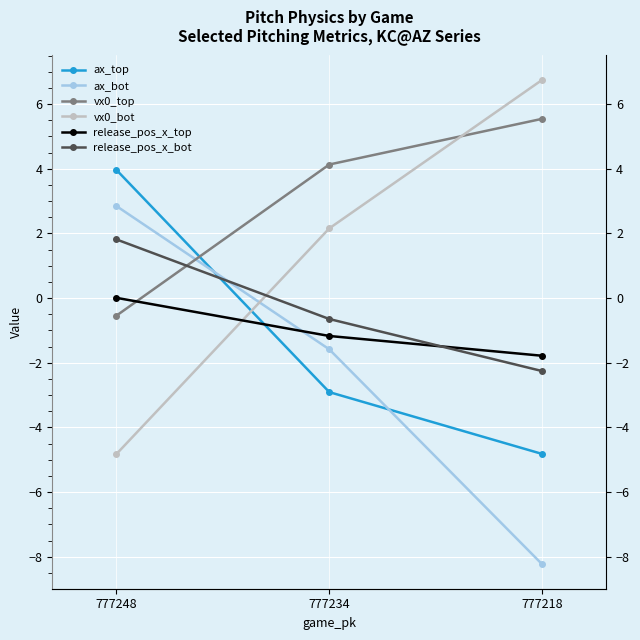

At which category is the sum across all series the highest?

777248